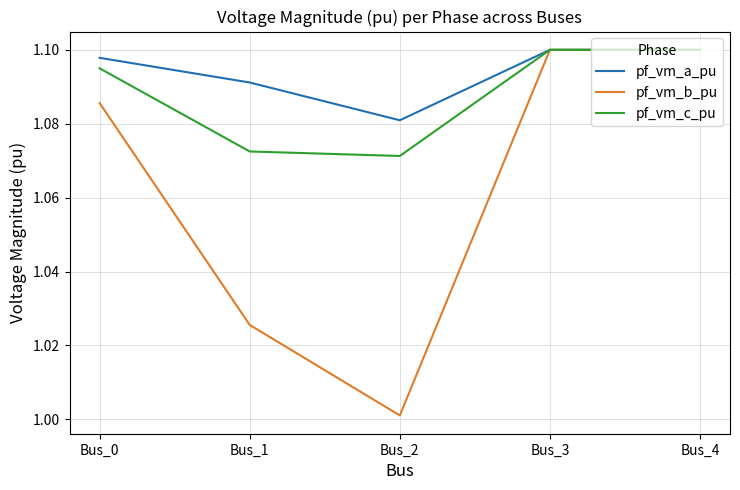

List the series in order of their overall mean, lowest first.

pf_vm_b_pu, pf_vm_c_pu, pf_vm_a_pu